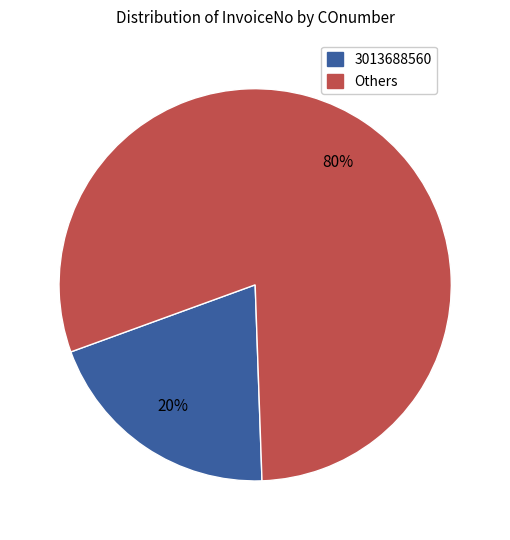

What percentage is the 3013688560 slice, to the nearest percent?

20%